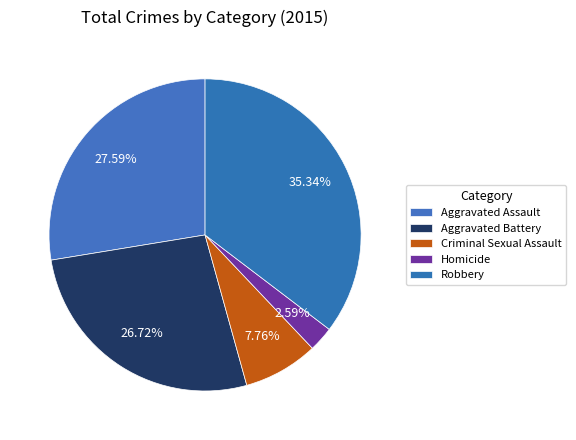

Which category has the smallest portion of the pie?

Homicide